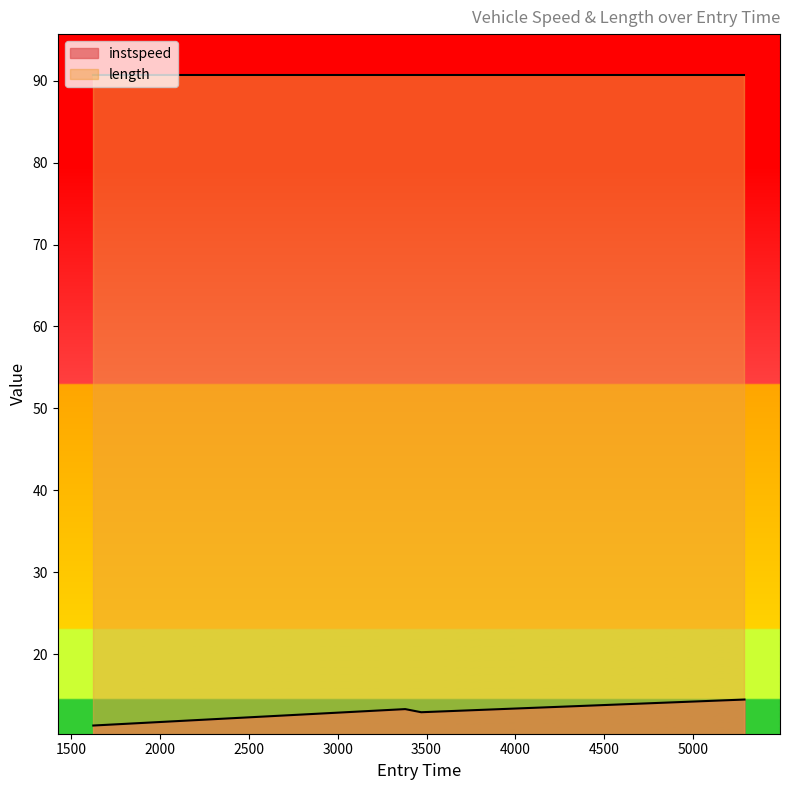

Rank the categories by value from highest to lowest.

5291.101377304508, 3380.0685254306954, 3470.211856547081, 1623.08538414672